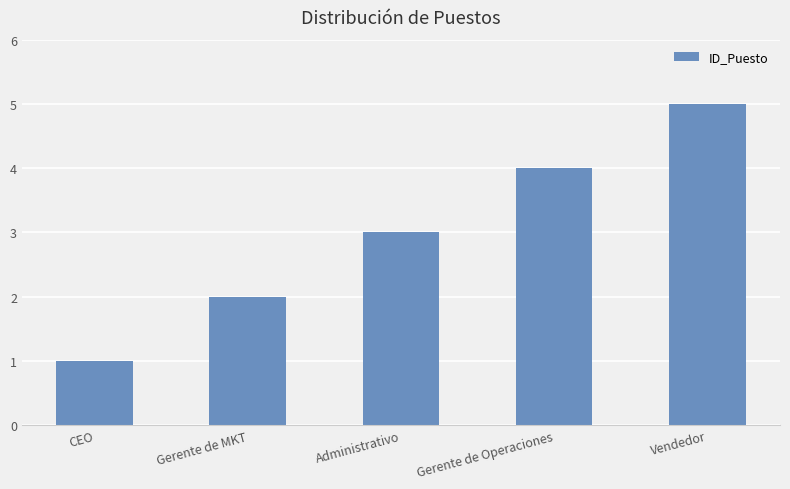

Reading right to left, list all the values displayed in this chart.

5	4	3	2	1